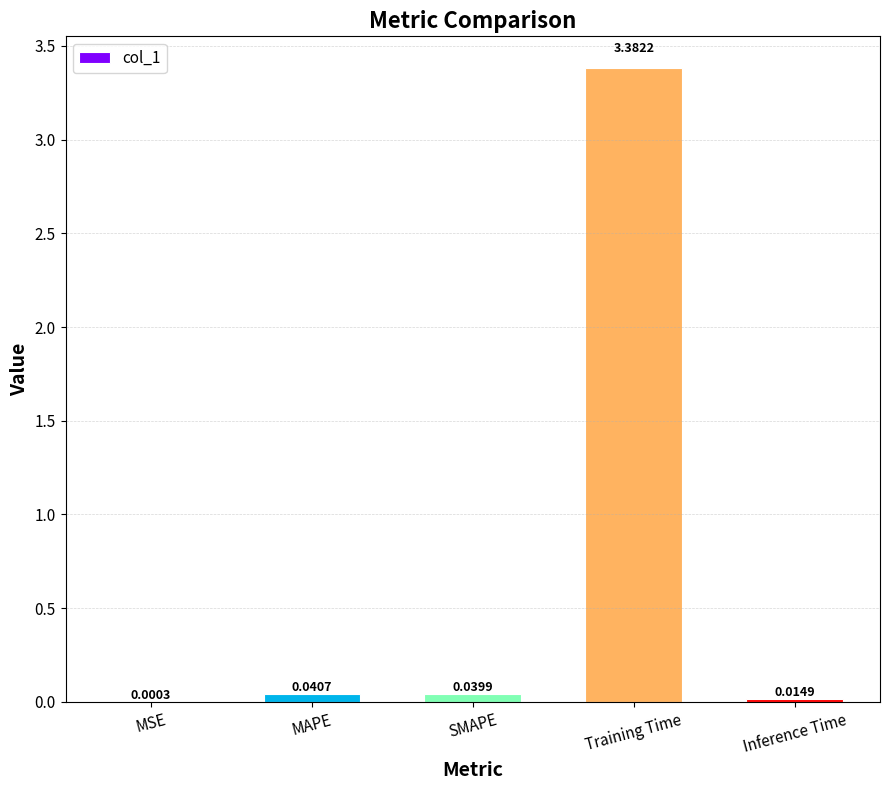

What is the change in value from MAPE to Training Time?

+3.3